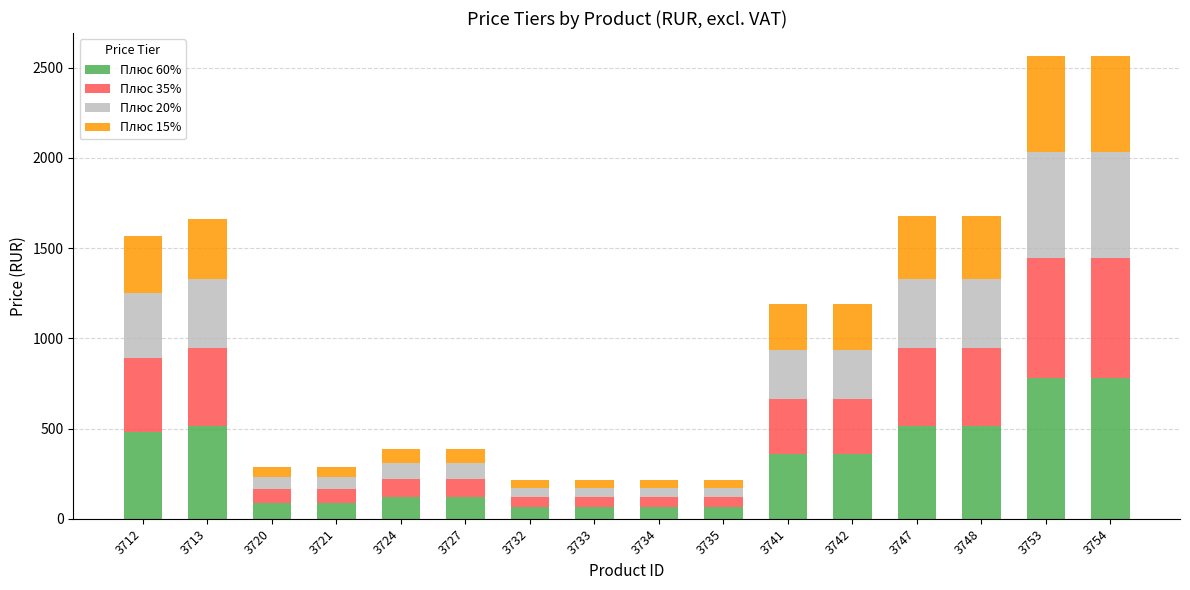

What is the lowest value of the Плюс 60% series?

65.0